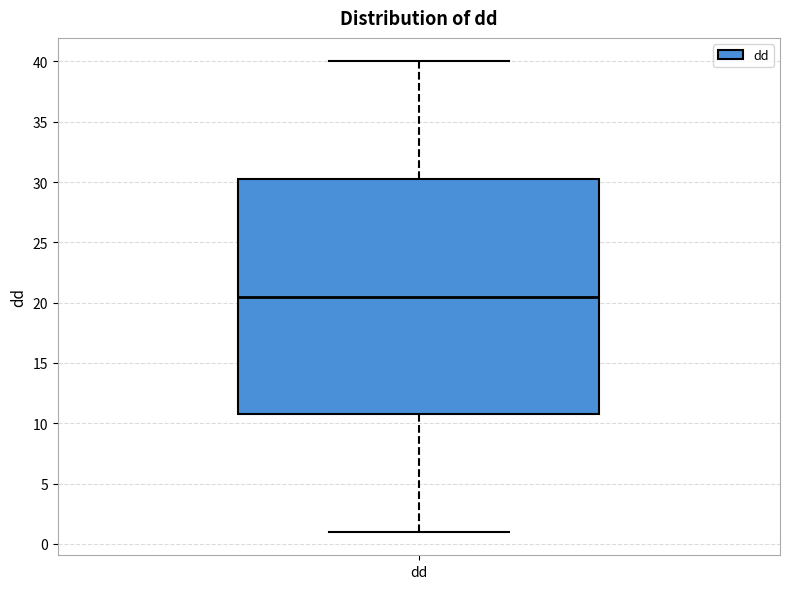

Where does the median line of the box for dd sit on the y-axis? The values are not printed on the chart, so give them approximately, as read against the axis.

20.5